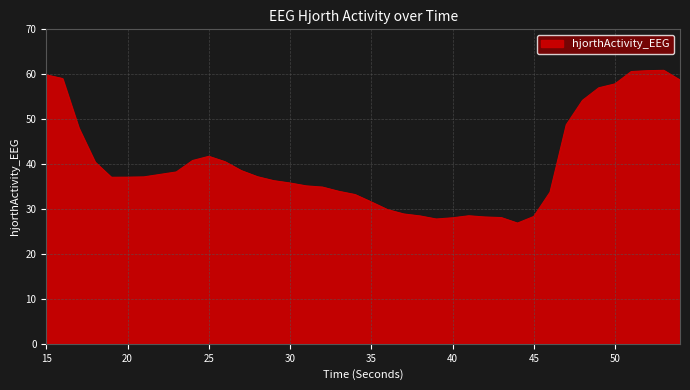

What is the minimum value shown in the chart?

26.9